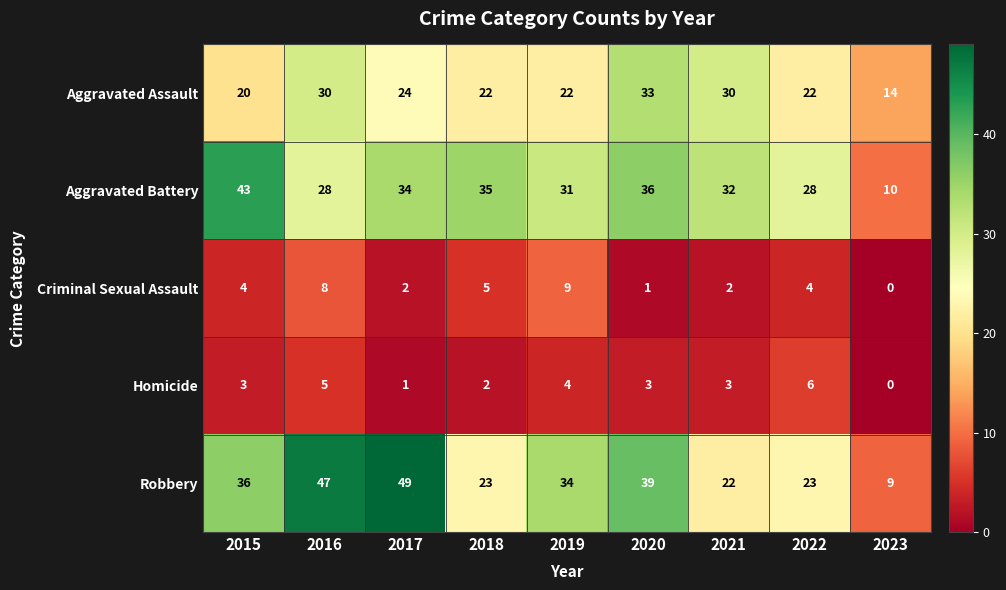

At which label does Homicide reach its minimum?

2023